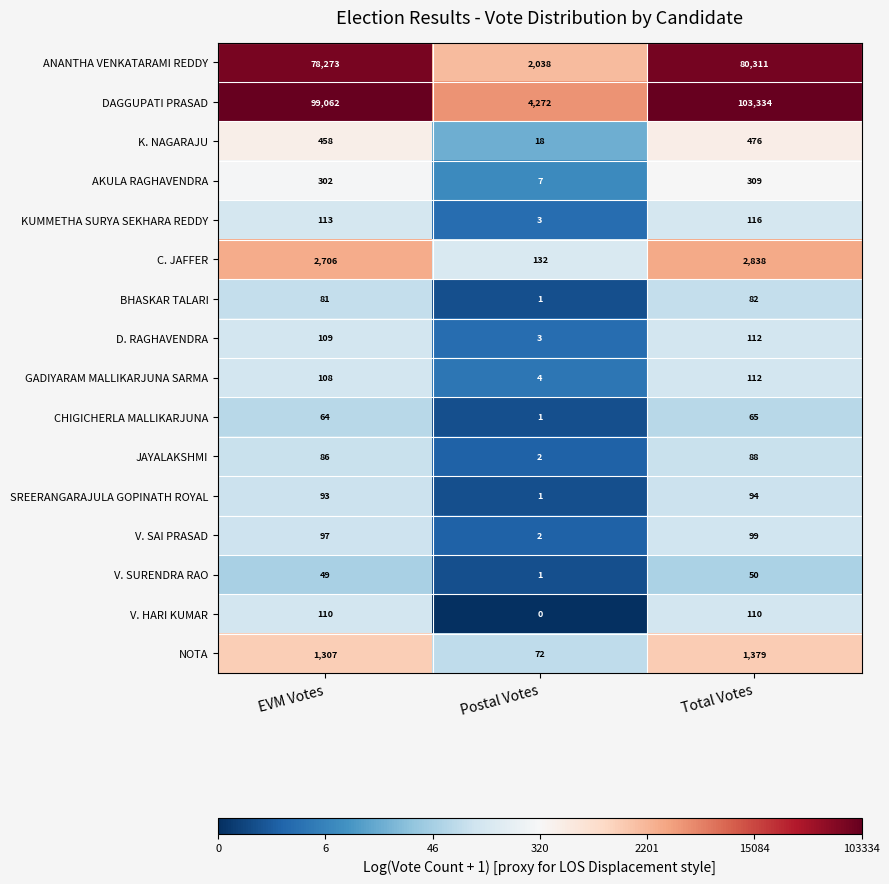

What is the sum of all C. JAFFER values?

5676